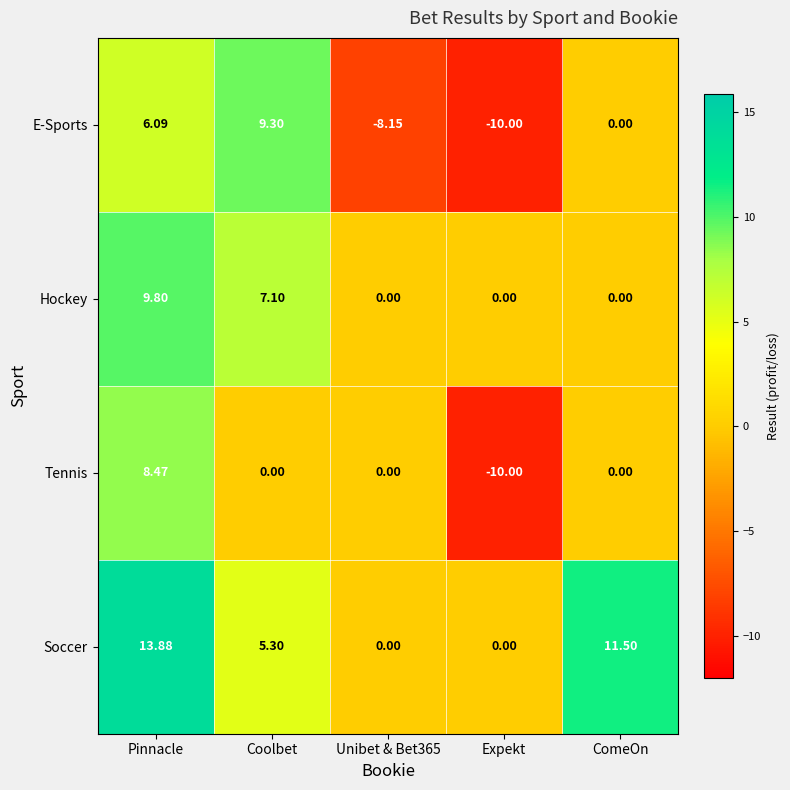

Rank the series by their maximum value, from lowest to highest.

Tennis, E-Sports, Hockey, Soccer